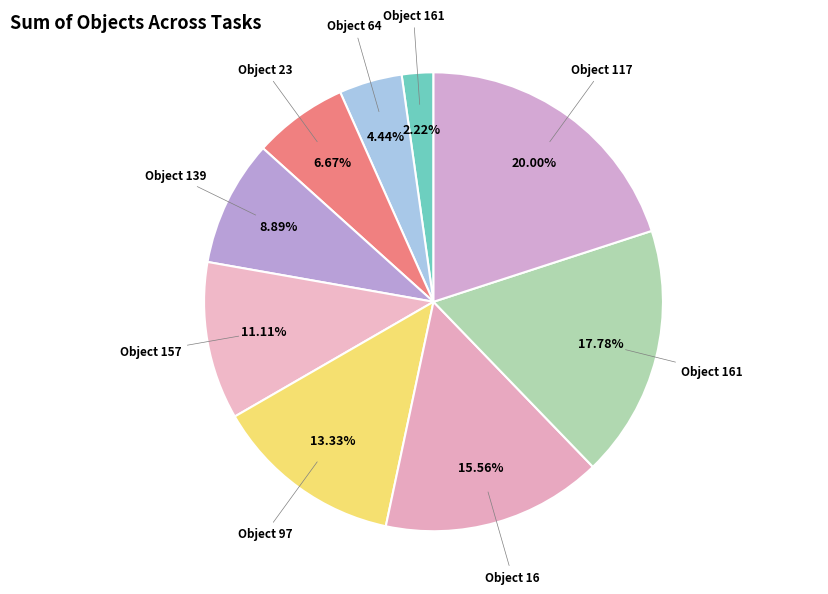

How many segments does this pie chart have?

9